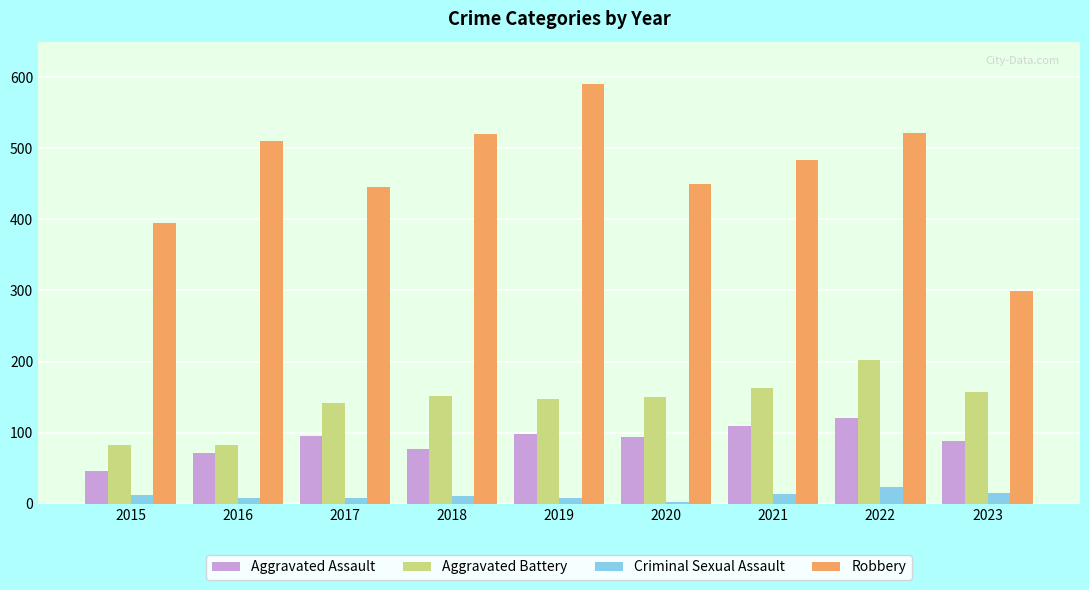

At how many categories does at least one series exceed 464?

5